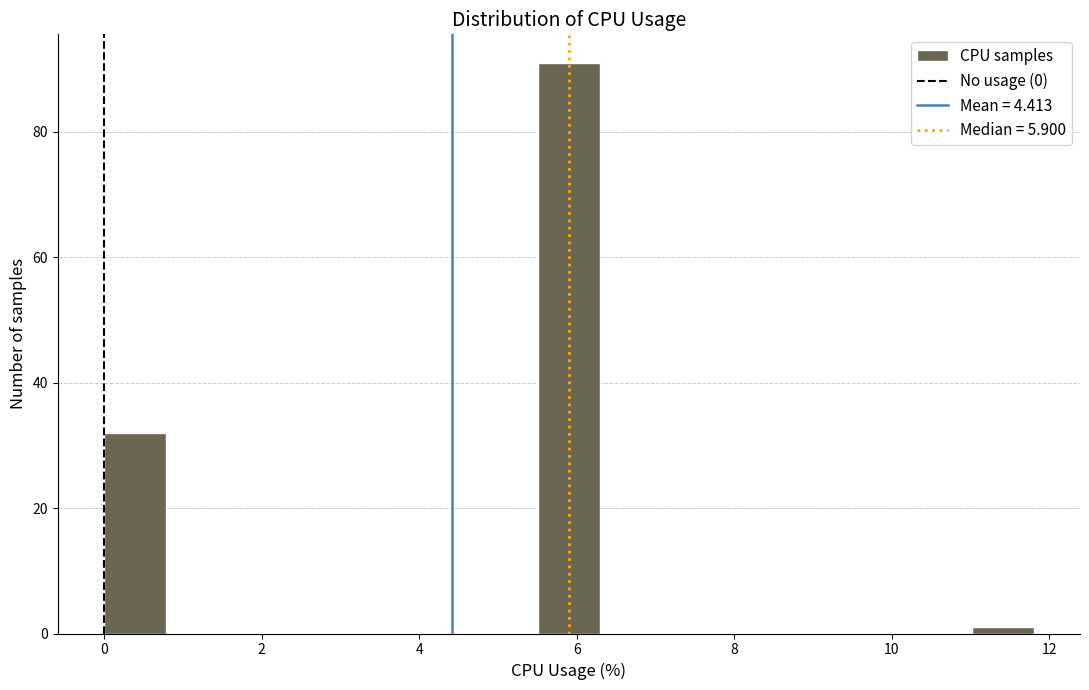

Around what value on the x-axis is the tallest bar? Give the approximate position of its centre, as read against the axis.

6.0